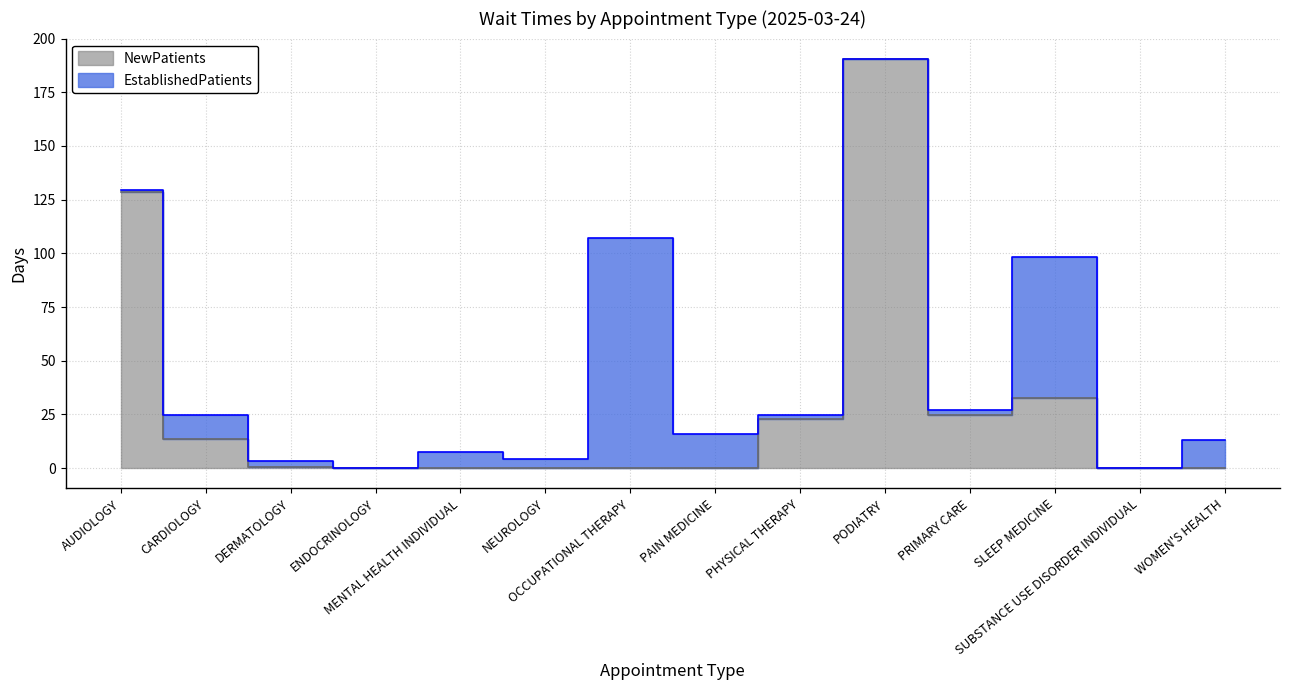

What is the label of the 5th point from the left?

MENTAL HEALTH INDIVIDUAL